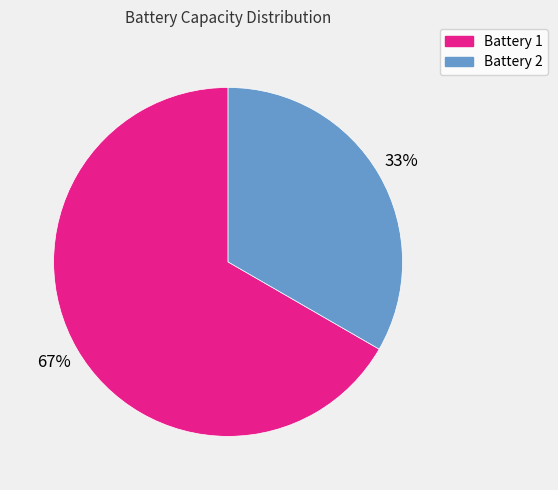

Which slice is the largest?

Battery 1